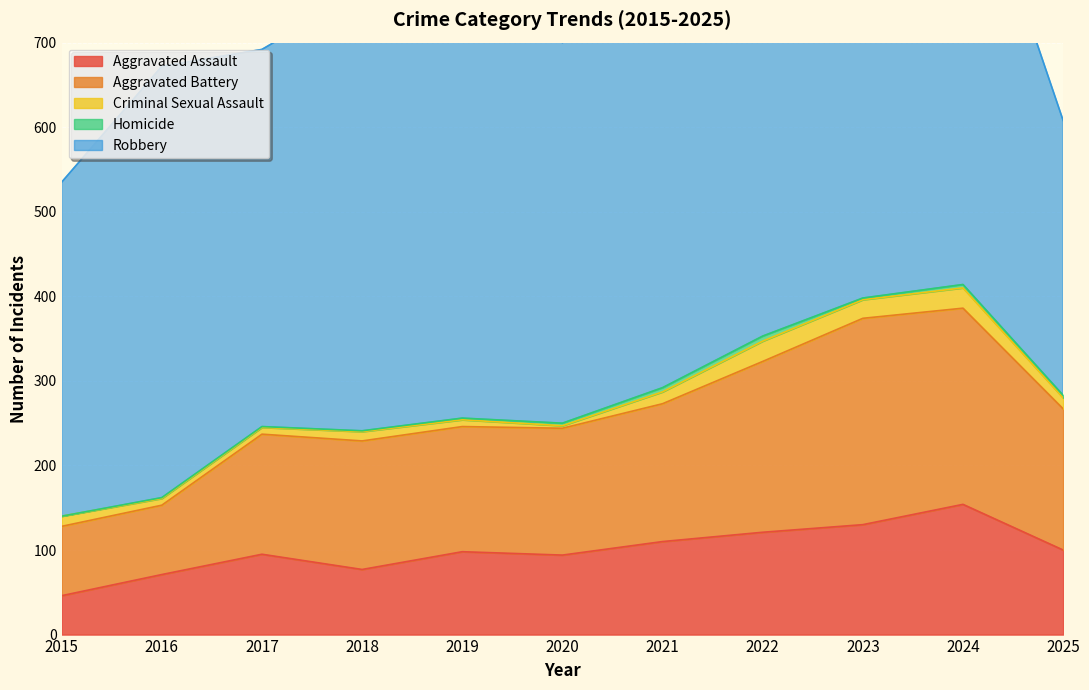

Where is Robbery nearest to the value 458?

2020